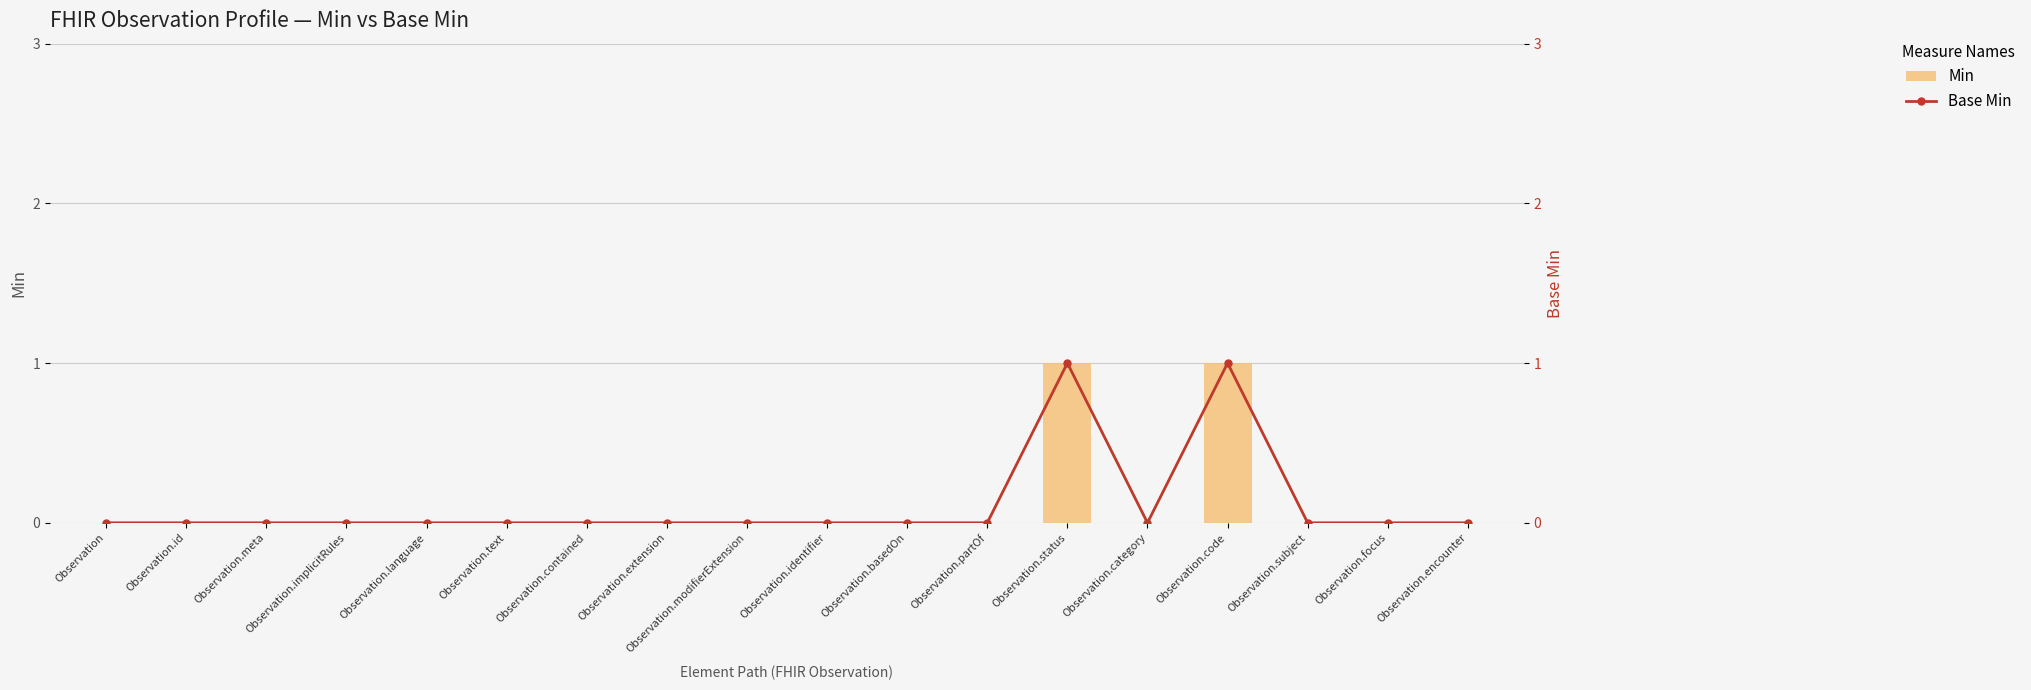

The Min series shows 0 at Observation.partOf. True or false?

True